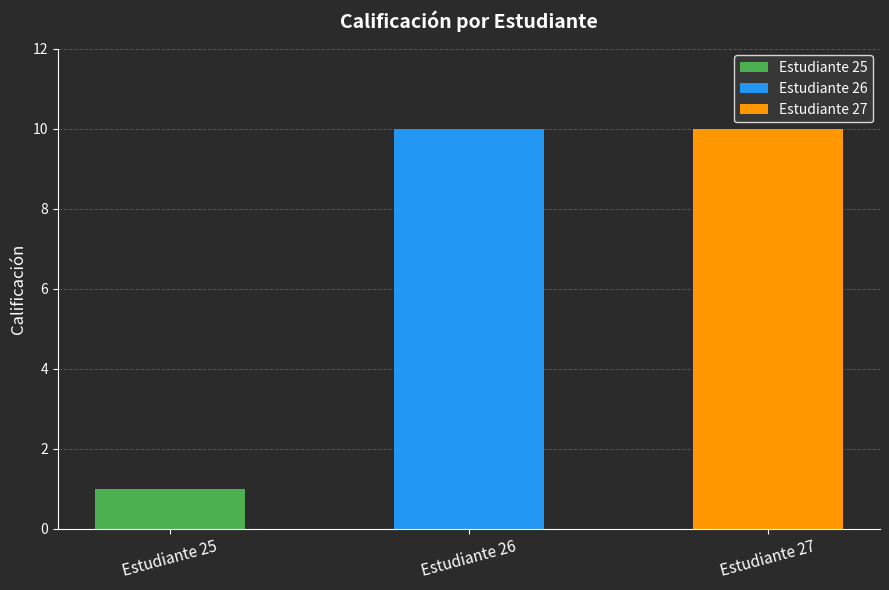

At which category does the chart reach its peak across all series?

26